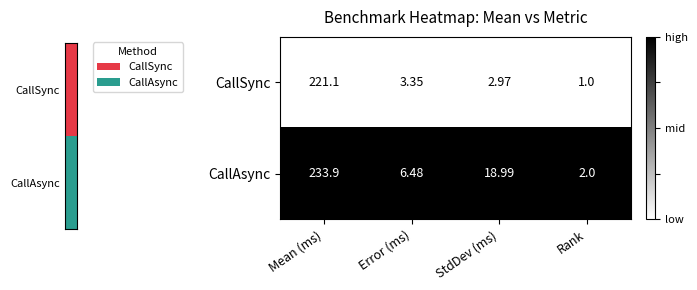

Where is CallAsync nearest to the value 117?

StdDev (ms)